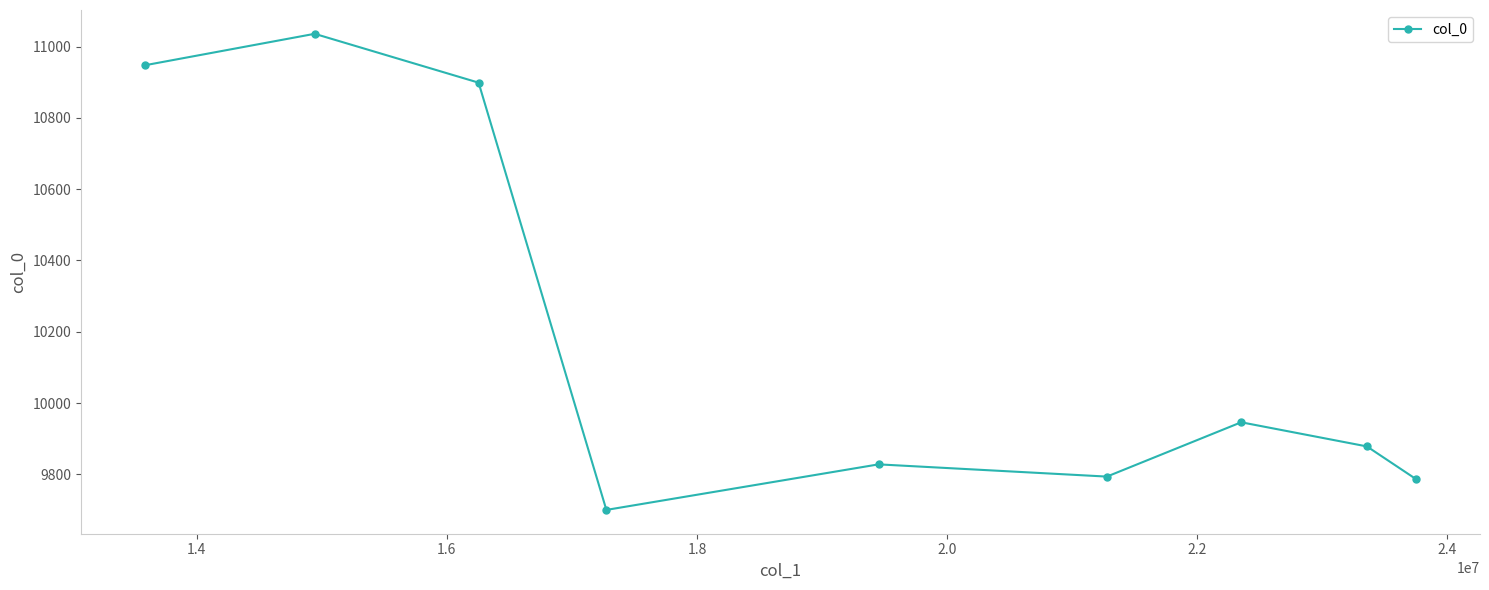

What is the sum of all values?

91814.9